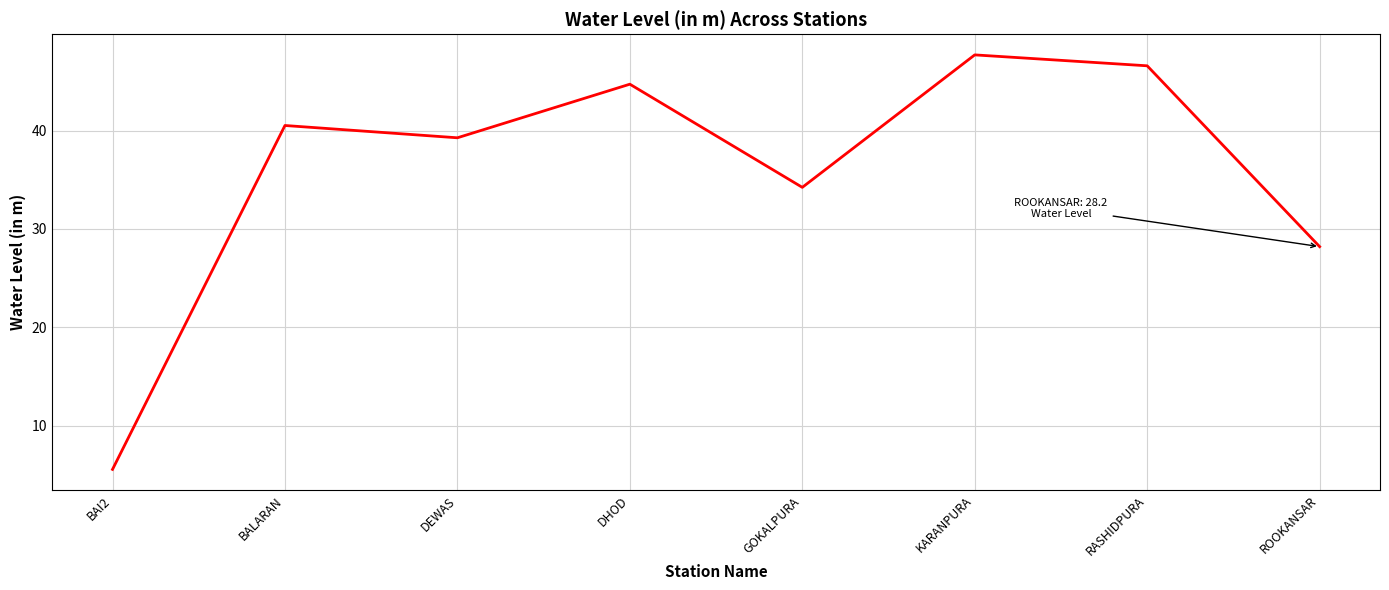

List the labels in order of value, smallest first.

BAI2, ROOKANSAR, GOKALPURA, DEWAS, BALARAN, DHOD, RASHIDPURA, KARANPURA